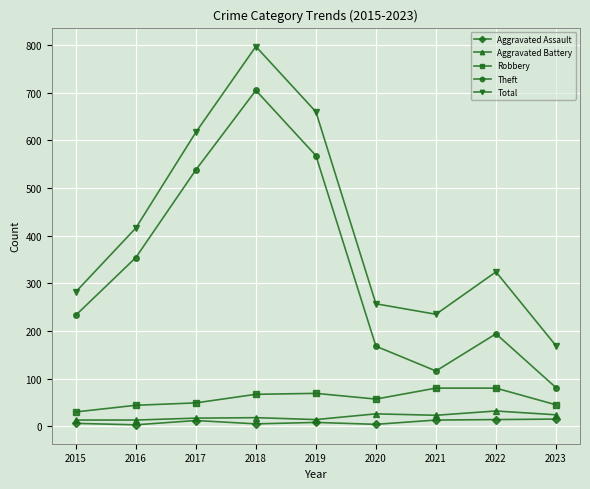

What is the difference between the highest and lowest values at 2018?

792